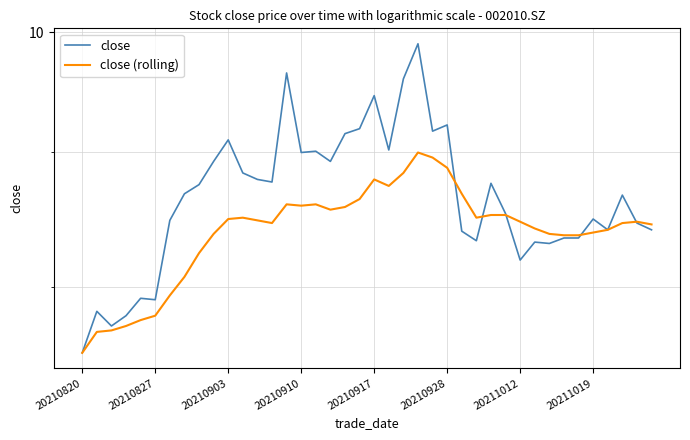

How many lines are shown in the chart?

2